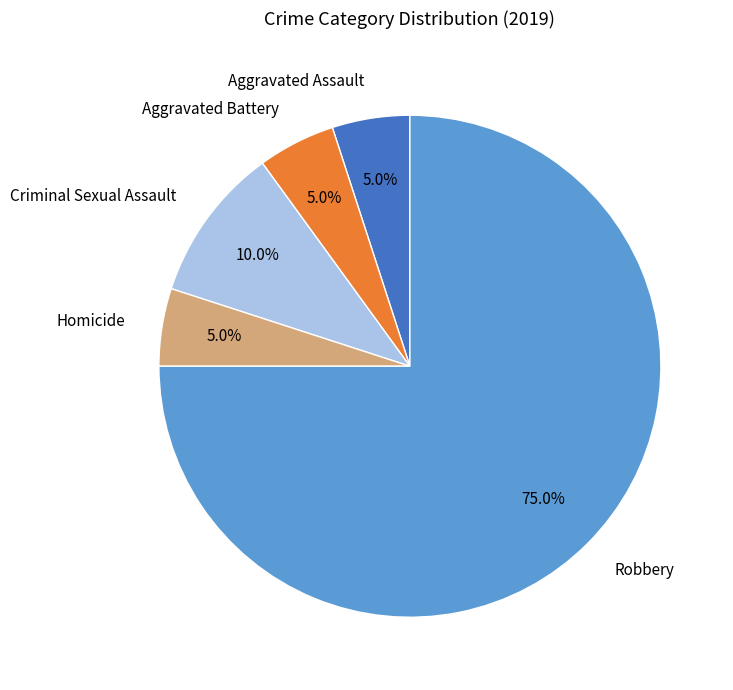

Approximately how many times larger is the value at Aggravated Battery compared to Robbery?

0.1